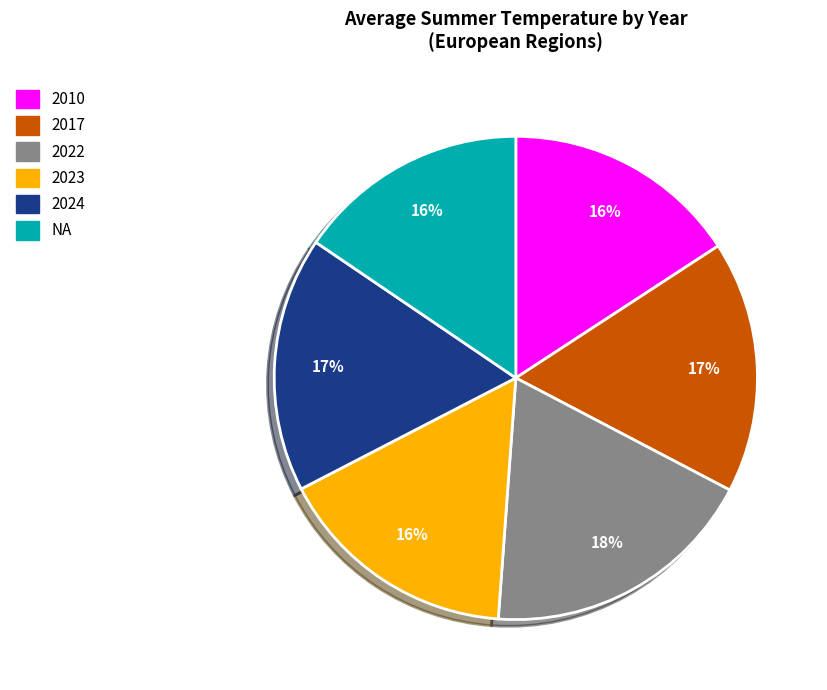

Approximately how many times larger is the value at 2010 compared to 2023?

1.0